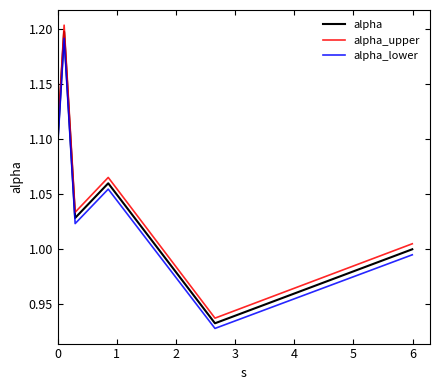

How many categories are shown in the chart?

6